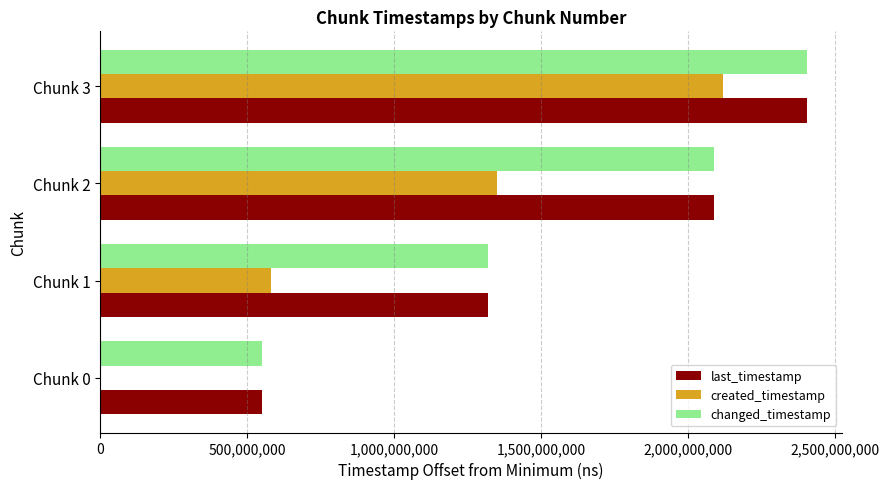

Is it true that changed_timestamp equals 956064545 at Chunk 0?

False